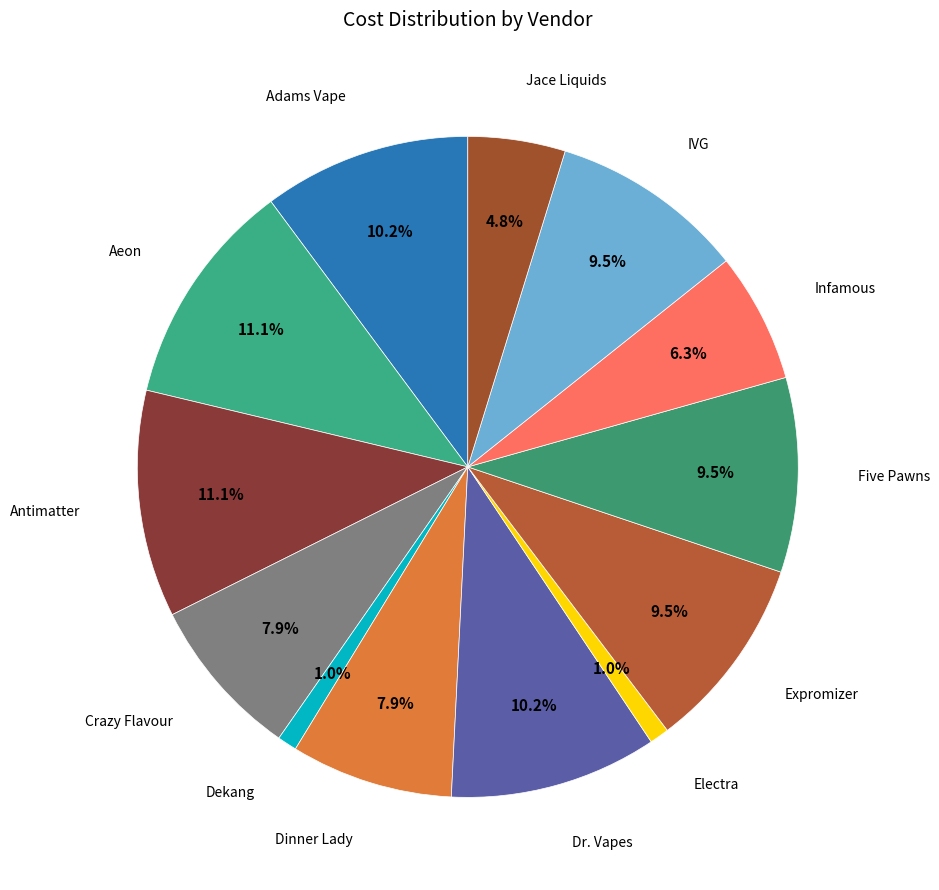

Count the number of slices in the pie.

13